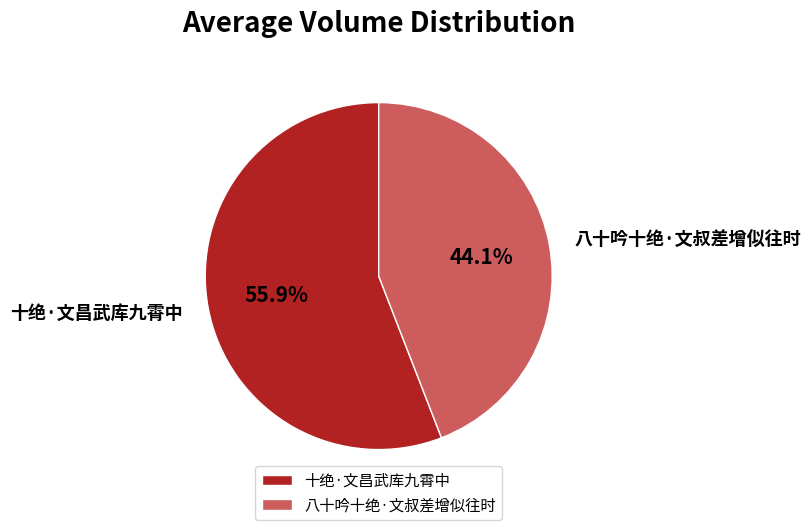

How many slices are in this pie chart?

2